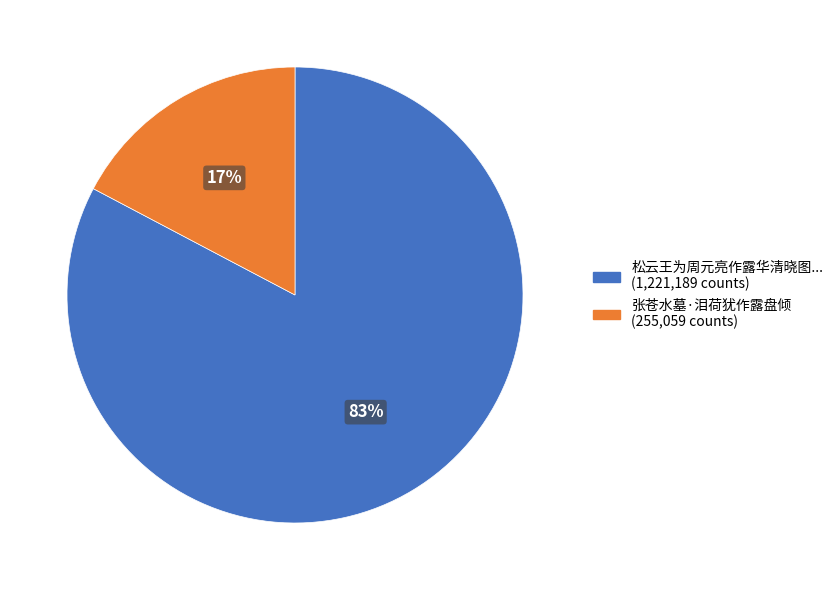

Is there any slice that represents more than half of the pie?

Yes